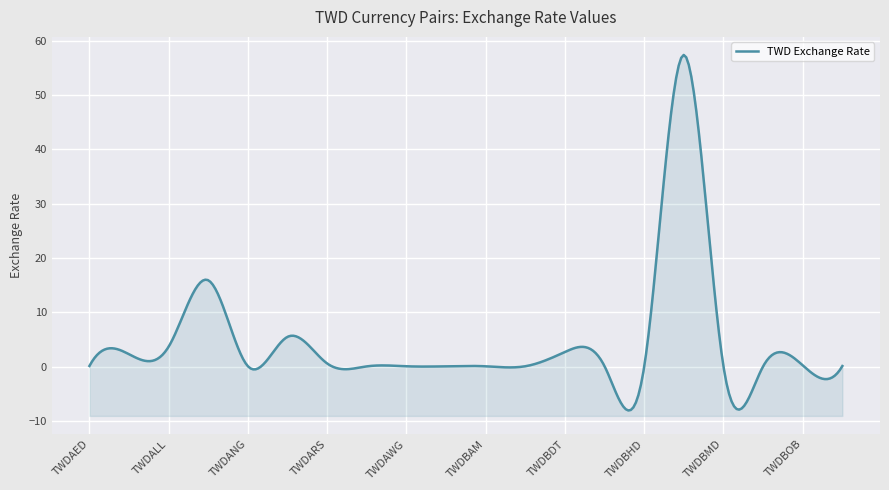

Between TWDBND and TWDANG, which is larger?

TWDANG